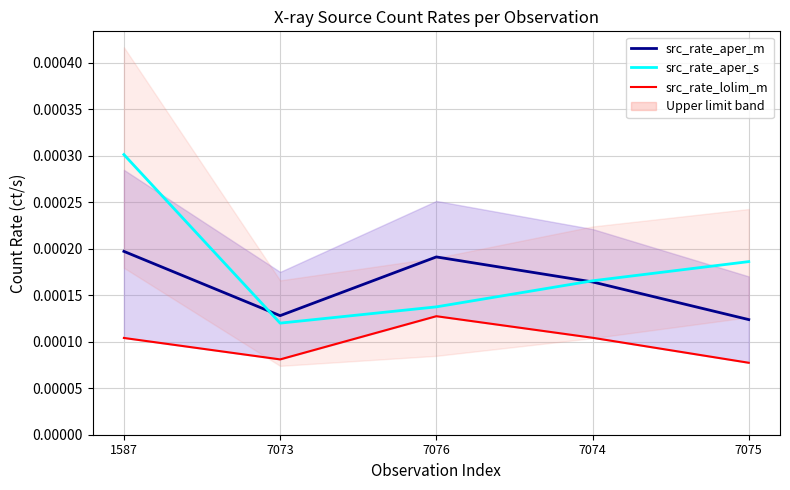

True or false: src_rate_lolim_m and src_rate_aper_s cross at least once.

False